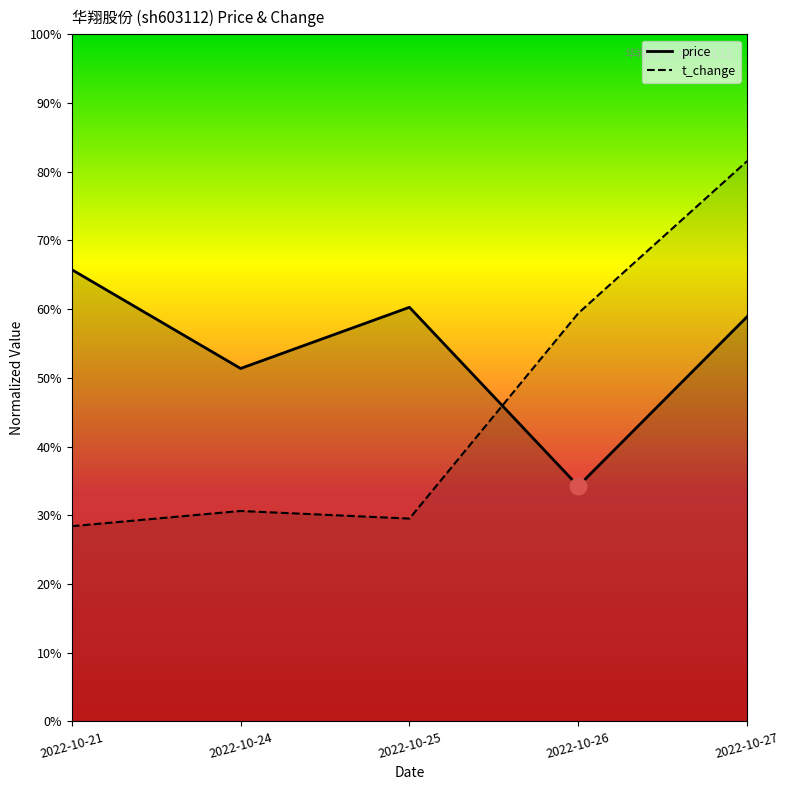

Which series has the largest range (max minus min)?

t_change